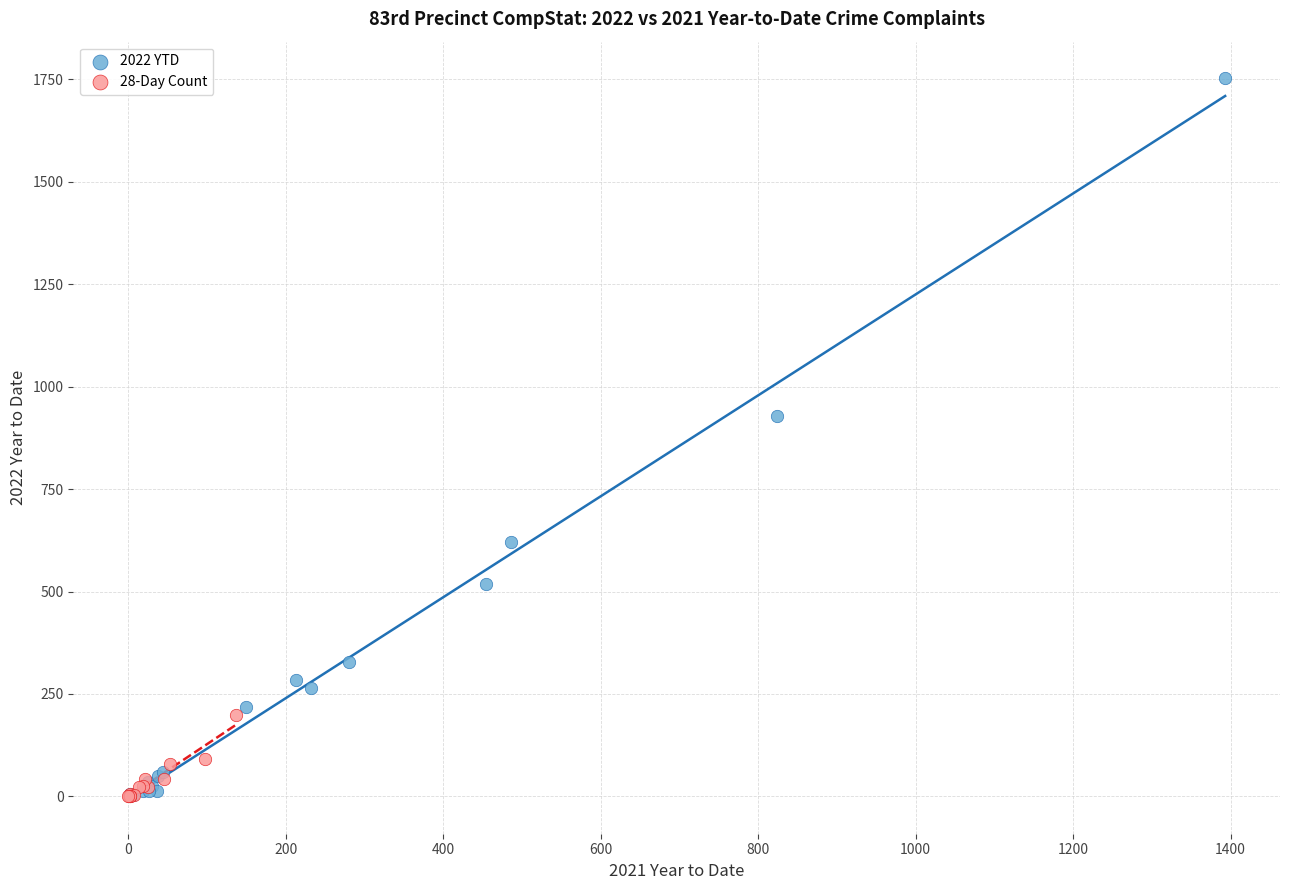

Which series has the largest Y range (max minus min)?

2022 YTD